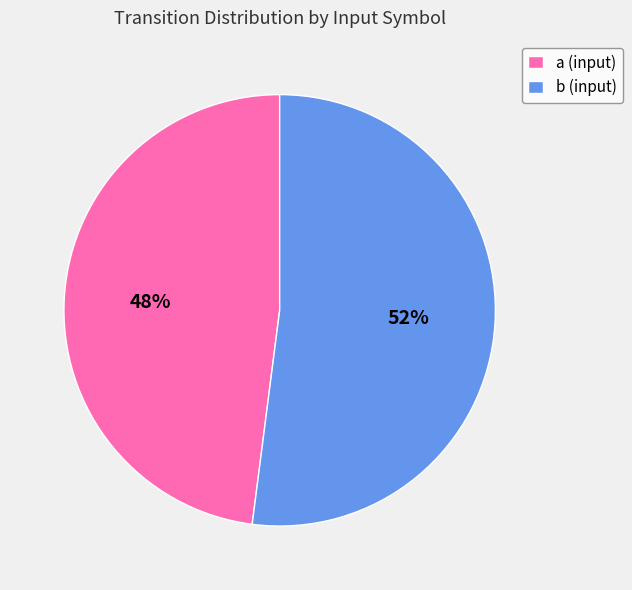

What percentage is the a (input) slice, to the nearest percent?

48%